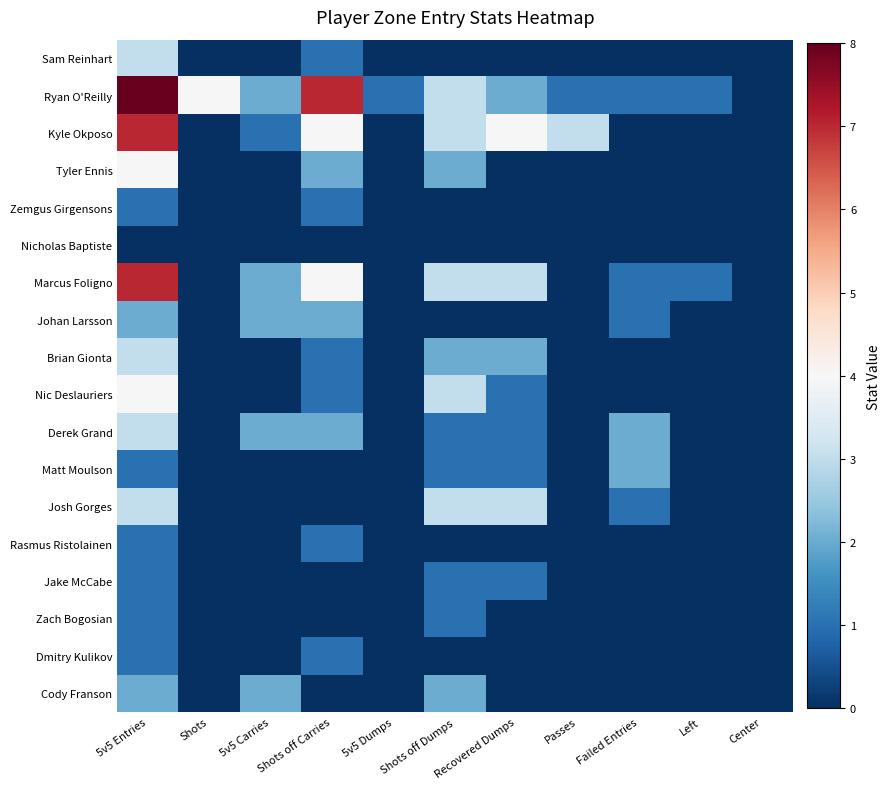

Reading left to right, extract all data points from this chart.

Sam Reinhart: 5v5 Entries=3	Shots=0	5v5 Carries=0	Shots off Carries=1	5v5 Dumps=0	Shots off Dumps=0	Recovered Dumps=0	Passes=0	Failed Entries=0	Left=0	Center=0
Ryan O'Reilly: 5v5 Entries=8	Shots=4	5v5 Carries=2	Shots off Carries=7	5v5 Dumps=1	Shots off Dumps=3	Recovered Dumps=2	Passes=1	Failed Entries=1	Left=1	Center=0
Kyle Okposo: 5v5 Entries=7	Shots=0	5v5 Carries=1	Shots off Carries=4	5v5 Dumps=0	Shots off Dumps=3	Recovered Dumps=4	Passes=3	Failed Entries=0	Left=0	Center=0
Tyler Ennis: 5v5 Entries=4	Shots=0	5v5 Carries=0	Shots off Carries=2	5v5 Dumps=0	Shots off Dumps=2	Recovered Dumps=0	Passes=0	Failed Entries=0	Left=0	Center=0
Zemgus Girgensons: 5v5 Entries=1	Shots=0	5v5 Carries=0	Shots off Carries=1	5v5 Dumps=0	Shots off Dumps=0	Recovered Dumps=0	Passes=0	Failed Entries=0	Left=0	Center=0
Nicholas Baptiste: 5v5 Entries=0	Shots=0	5v5 Carries=0	Shots off Carries=0	5v5 Dumps=0	Shots off Dumps=0	Recovered Dumps=0	Passes=0	Failed Entries=0	Left=0	Center=0
Marcus Foligno: 5v5 Entries=7	Shots=0	5v5 Carries=2	Shots off Carries=4	5v5 Dumps=0	Shots off Dumps=3	Recovered Dumps=3	Passes=0	Failed Entries=1	Left=1	Center=0
Johan Larsson: 5v5 Entries=2	Shots=0	5v5 Carries=2	Shots off Carries=2	5v5 Dumps=0	Shots off Dumps=0	Recovered Dumps=0	Passes=0	Failed Entries=1	Left=0	Center=0
Brian Gionta: 5v5 Entries=3	Shots=0	5v5 Carries=0	Shots off Carries=1	5v5 Dumps=0	Shots off Dumps=2	Recovered Dumps=2	Passes=0	Failed Entries=0	Left=0	Center=0
Nic Deslauriers: 5v5 Entries=4	Shots=0	5v5 Carries=0	Shots off Carries=1	5v5 Dumps=0	Shots off Dumps=3	Recovered Dumps=1	Passes=0	Failed Entries=0	Left=0	Center=0
Derek Grand: 5v5 Entries=3	Shots=0	5v5 Carries=2	Shots off Carries=2	5v5 Dumps=0	Shots off Dumps=1	Recovered Dumps=1	Passes=0	Failed Entries=2	Left=0	Center=0
Matt Moulson: 5v5 Entries=1	Shots=0	5v5 Carries=0	Shots off Carries=0	5v5 Dumps=0	Shots off Dumps=1	Recovered Dumps=1	Passes=0	Failed Entries=2	Left=0	Center=0
Josh Gorges: 5v5 Entries=3	Shots=0	5v5 Carries=0	Shots off Carries=0	5v5 Dumps=0	Shots off Dumps=3	Recovered Dumps=3	Passes=0	Failed Entries=1	Left=0	Center=0
Rasmus Ristolainen: 5v5 Entries=1	Shots=0	5v5 Carries=0	Shots off Carries=1	5v5 Dumps=0	Shots off Dumps=0	Recovered Dumps=0	Passes=0	Failed Entries=0	Left=0	Center=0
Jake McCabe: 5v5 Entries=1	Shots=0	5v5 Carries=0	Shots off Carries=0	5v5 Dumps=0	Shots off Dumps=1	Recovered Dumps=1	Passes=0	Failed Entries=0	Left=0	Center=0
Zach Bogosian: 5v5 Entries=1	Shots=0	5v5 Carries=0	Shots off Carries=0	5v5 Dumps=0	Shots off Dumps=1	Recovered Dumps=0	Passes=0	Failed Entries=0	Left=0	Center=0
Dmitry Kulikov: 5v5 Entries=1	Shots=0	5v5 Carries=0	Shots off Carries=1	5v5 Dumps=0	Shots off Dumps=0	Recovered Dumps=0	Passes=0	Failed Entries=0	Left=0	Center=0
Cody Franson: 5v5 Entries=2	Shots=0	5v5 Carries=2	Shots off Carries=0	5v5 Dumps=0	Shots off Dumps=2	Recovered Dumps=0	Passes=0	Failed Entries=0	Left=0	Center=0